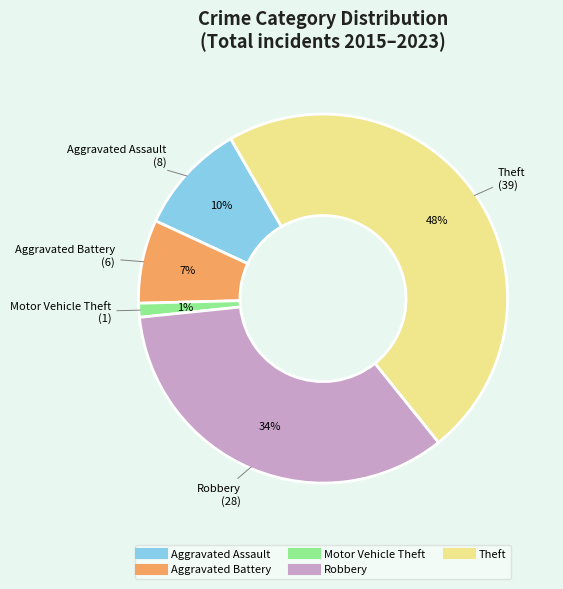

What percentage is the Robbery slice, to the nearest percent?

34%